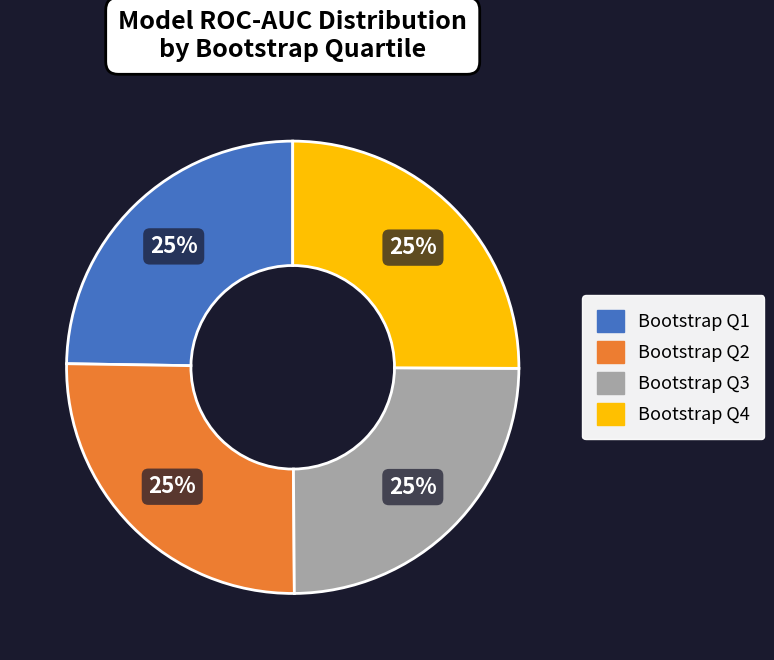

To the nearest percent, what is the average slice percentage?

25%